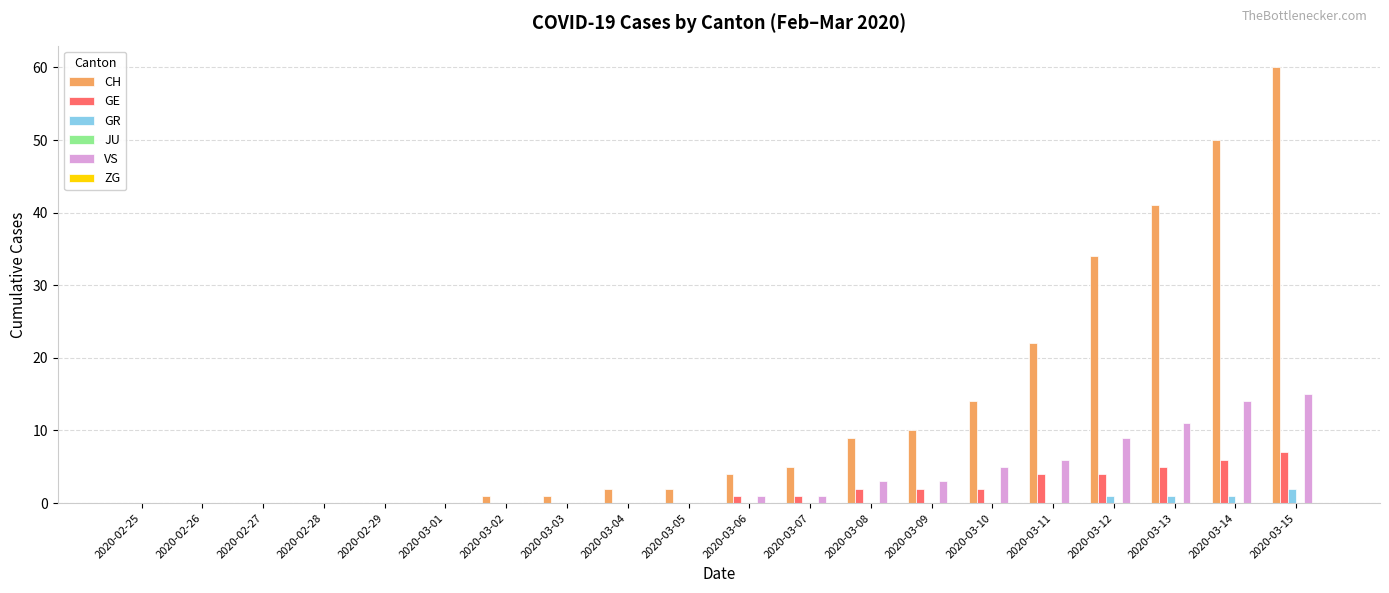

At which category does the chart reach its peak across all series?

2020-03-15